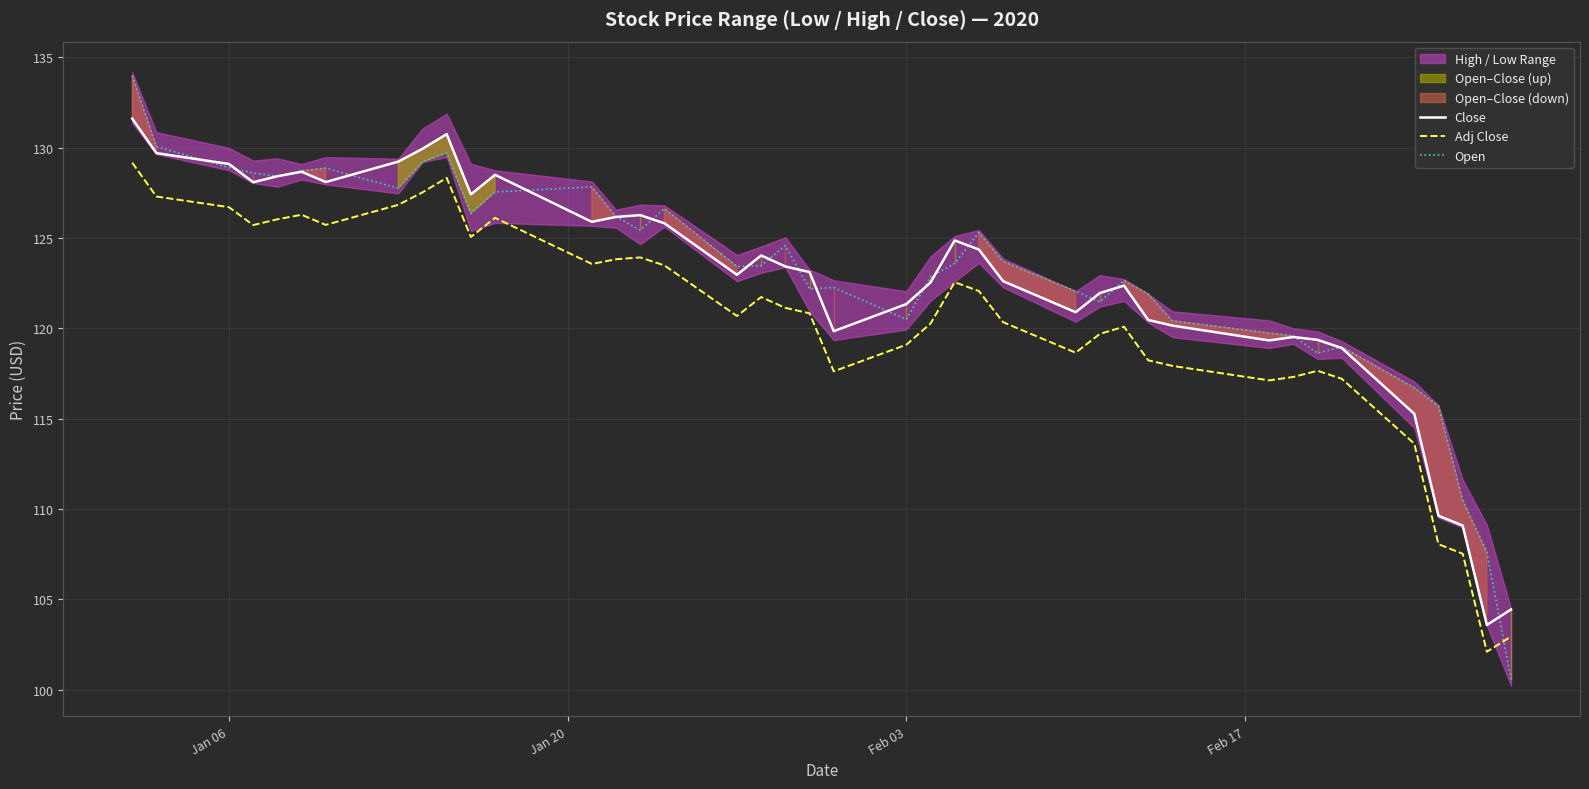

What is the highest value of the Close series?

131.6